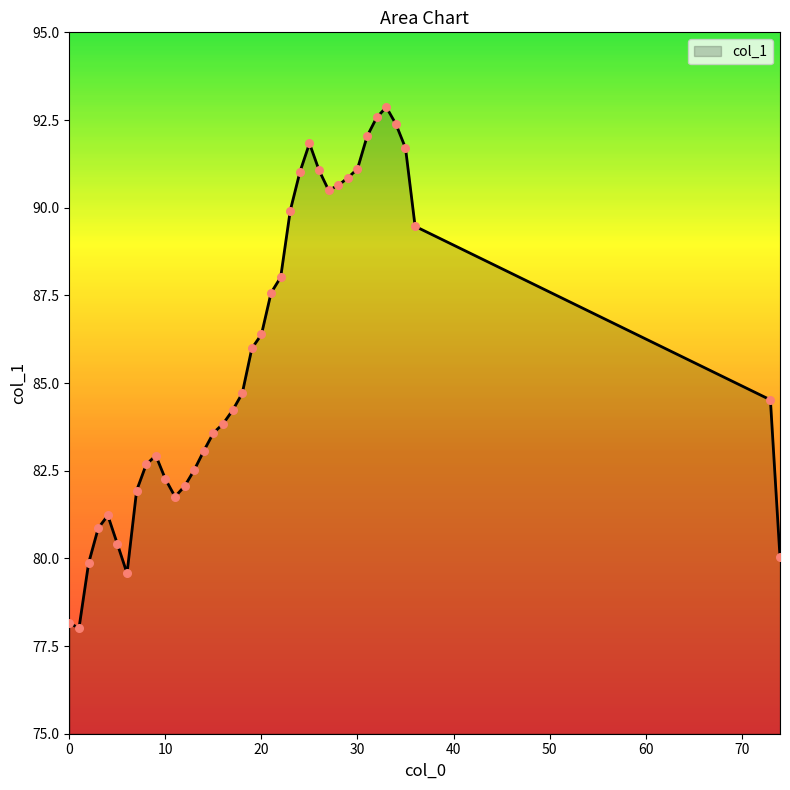

What is the maximum value shown in the chart?

92.9